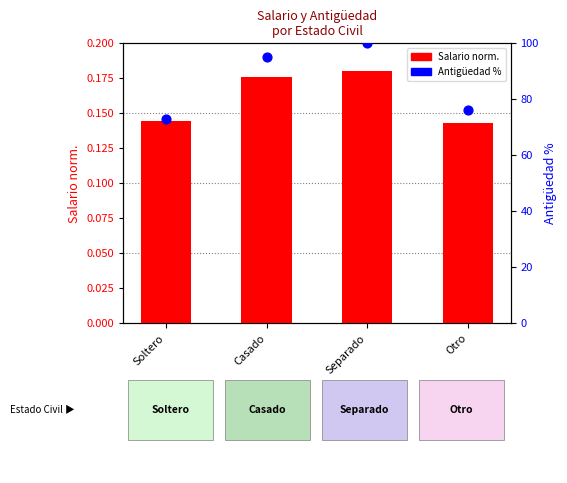

Which series has the largest total across all categories?

Antigüedad %